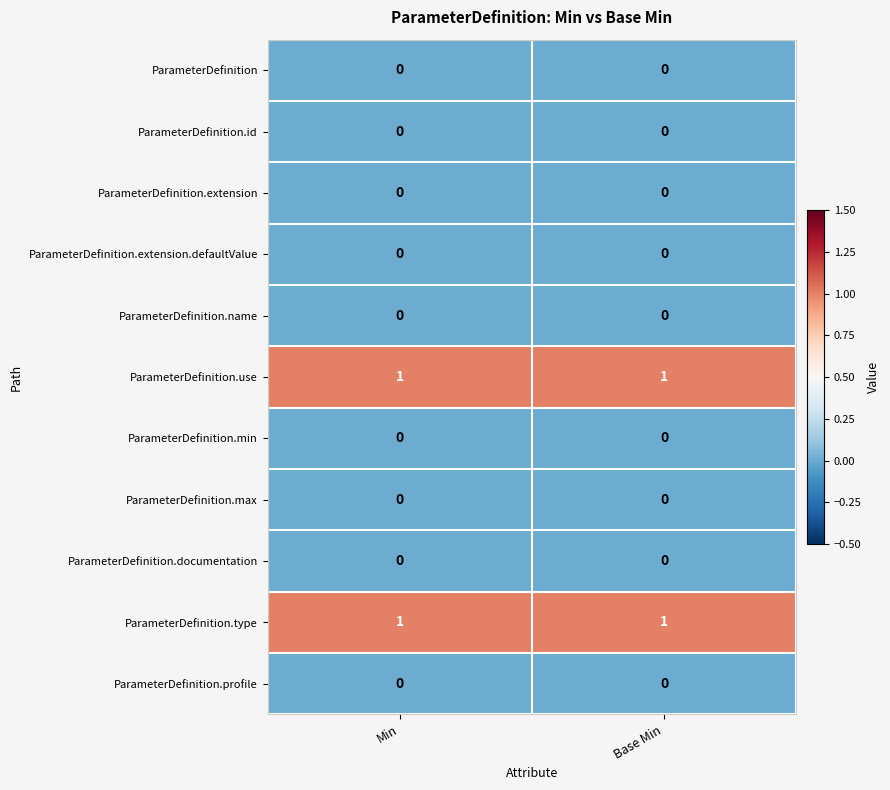

At how many categories does at least one series exceed 0?

2